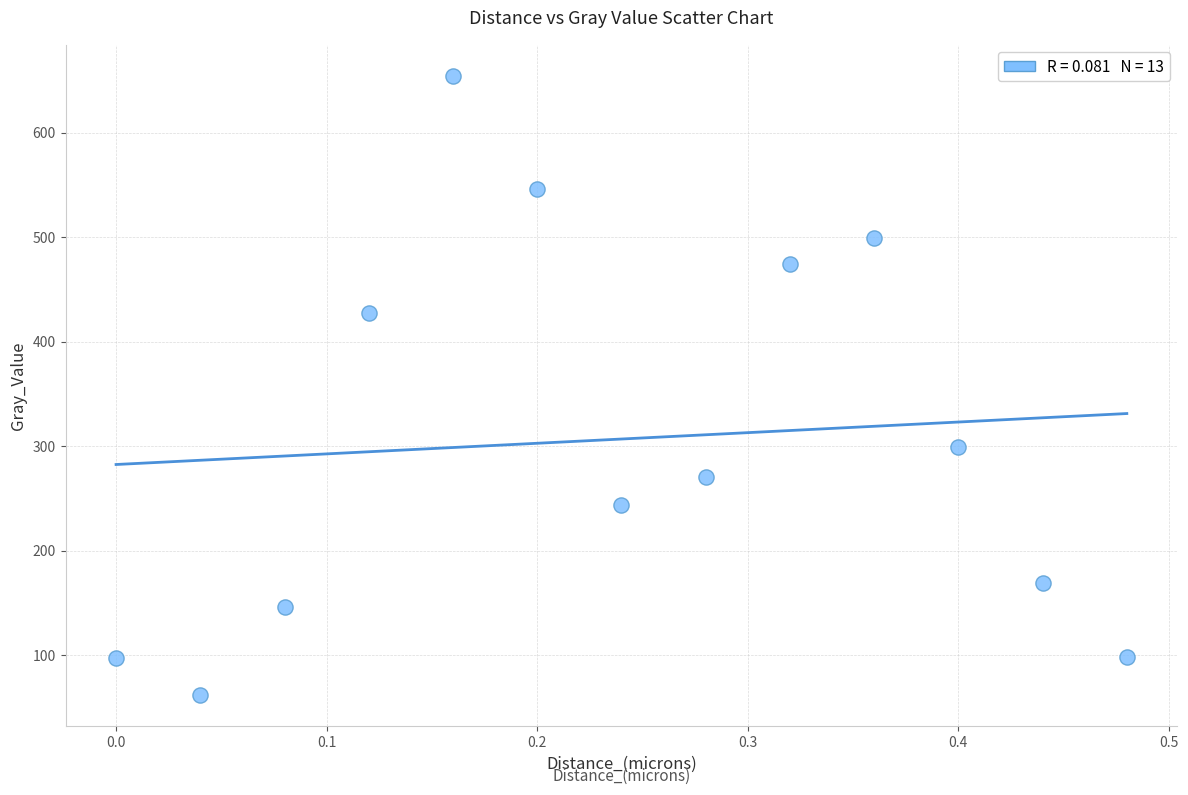

What is the range of X values (max minus min)?

0.5